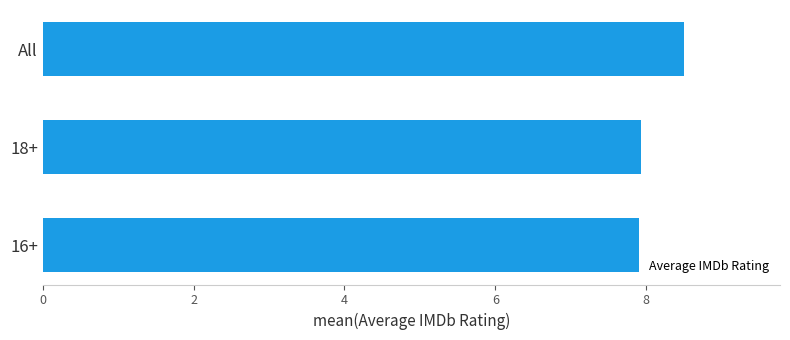

Which has a higher value, All or 16+?

All